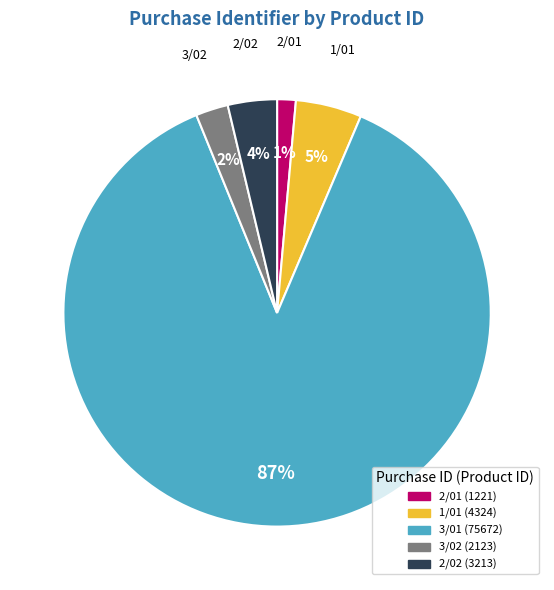

Count the number of slices in the pie.

5